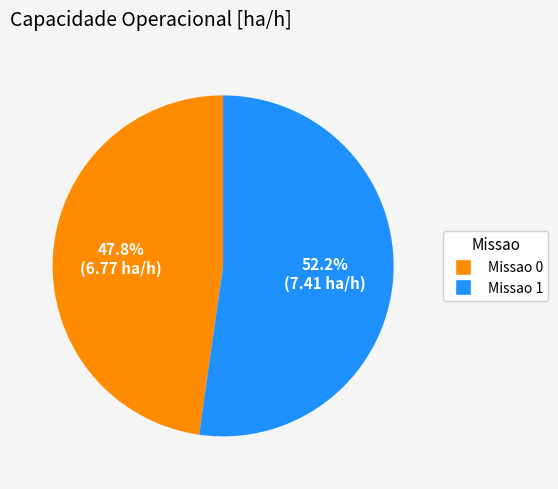

Rank the categories by value from highest to lowest.

Missao 1, Missao 0